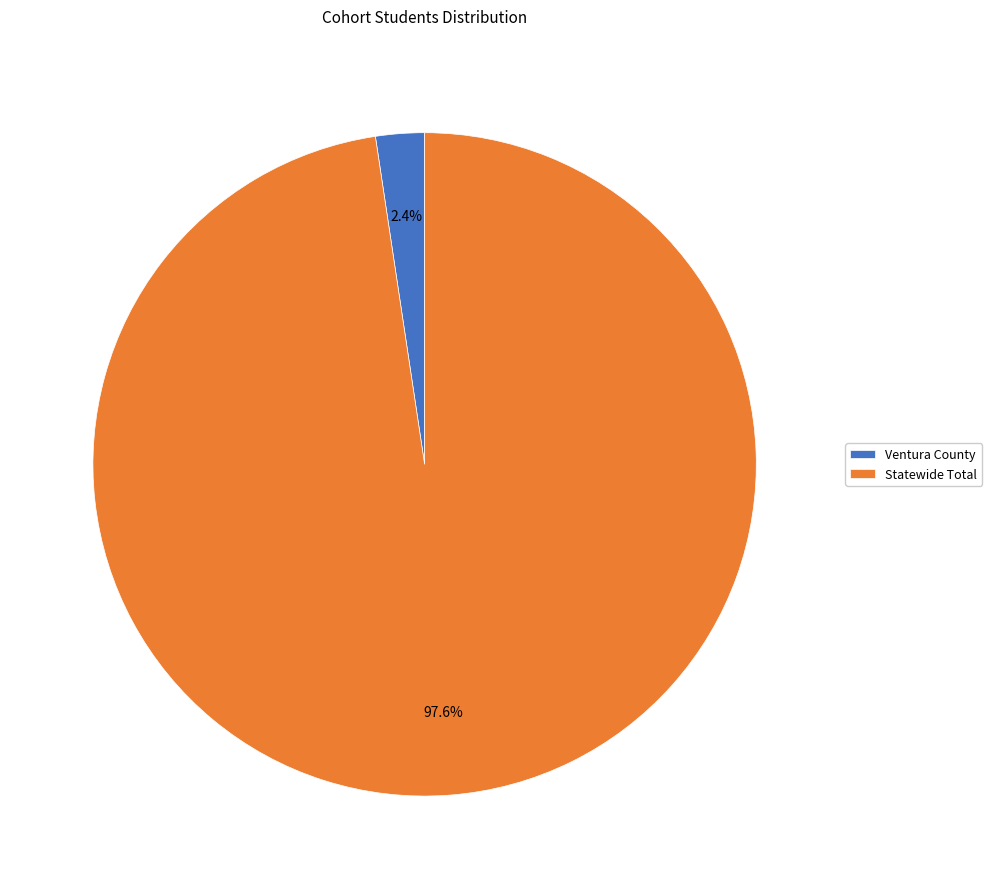

Count the number of slices in the pie.

2